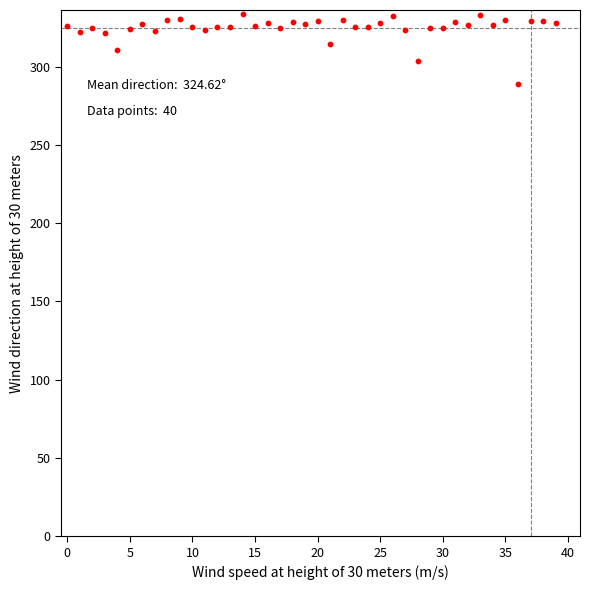

What is the range of Y values (max minus min)?

45.2